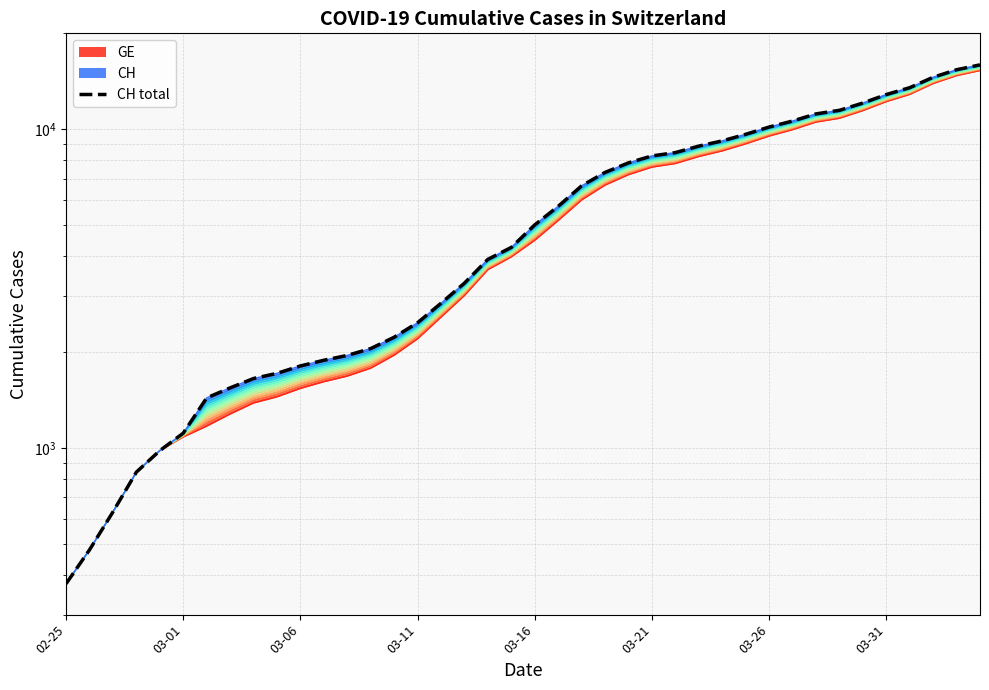

The chart shows a value of 1715 at 9. True or false?

True